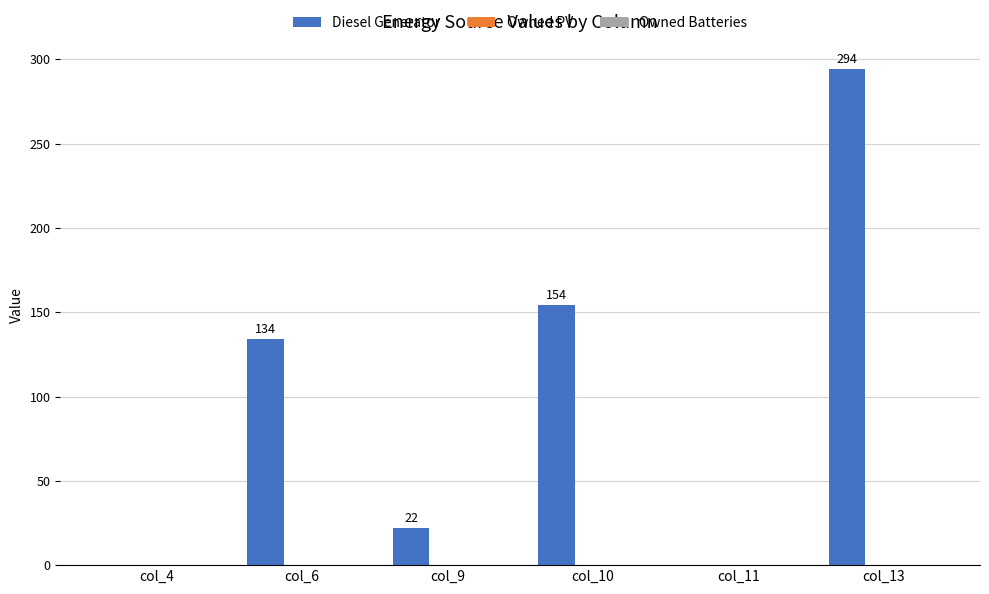

Are the bars horizontal?

No